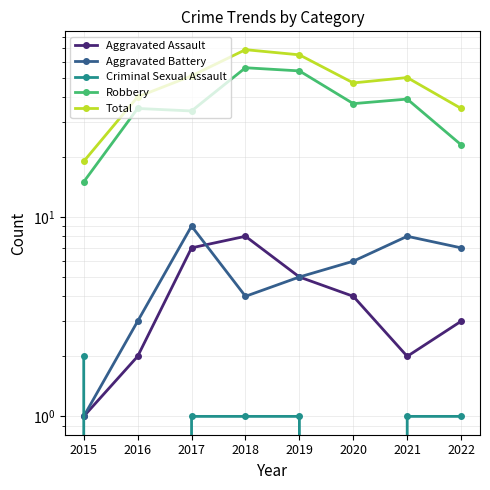

Is this an area chart (filled region under the line)?

No